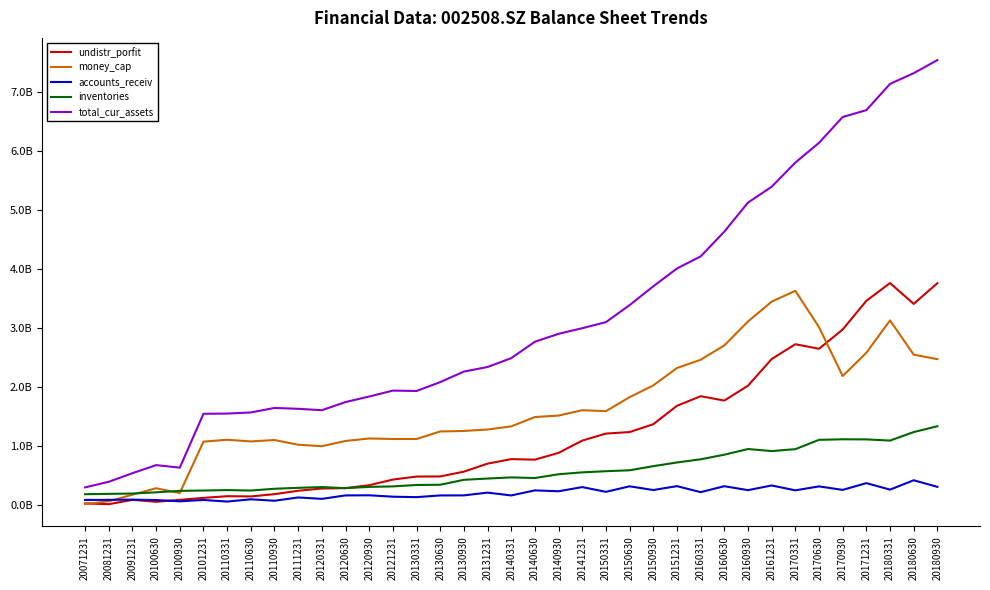

After their last crossing, which series has the higher values: inventories or undistr_porfit?

undistr_porfit